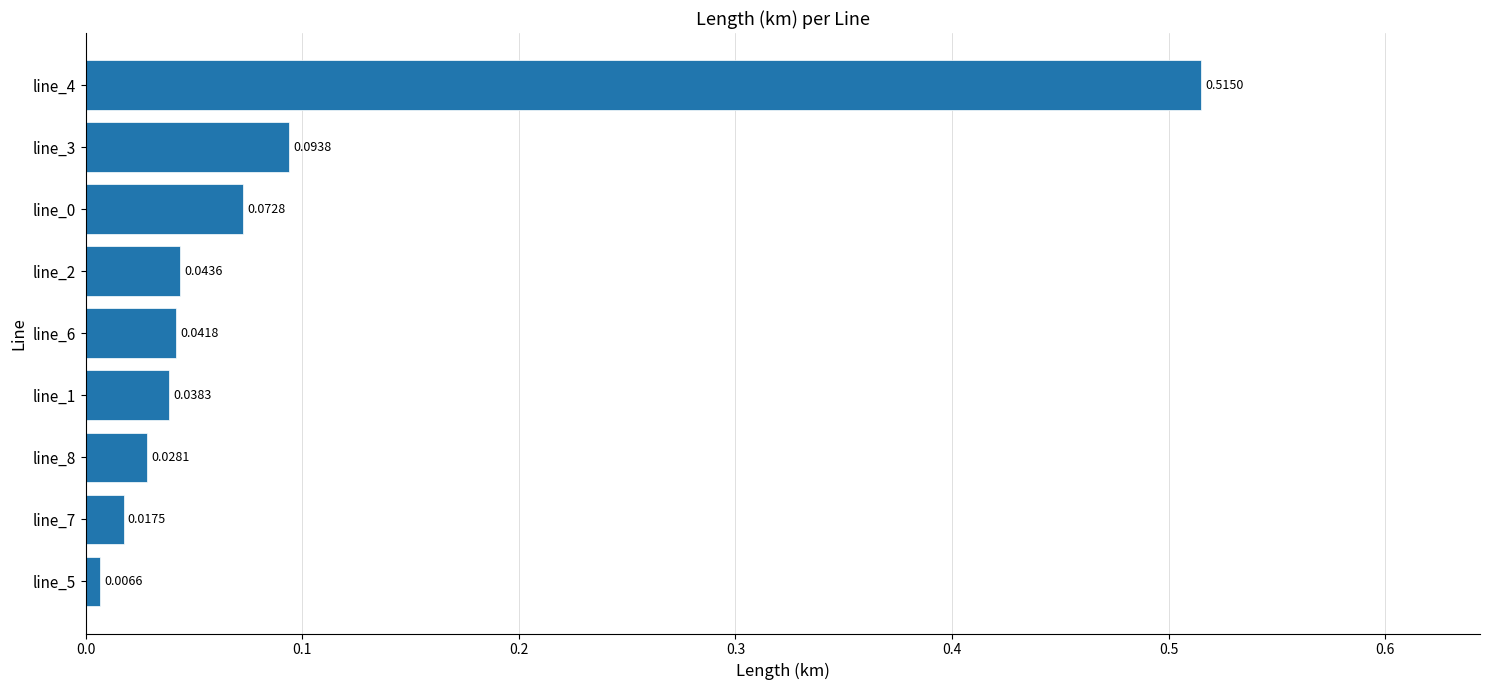

Which has a higher value, line_5 or line_6?

line_6